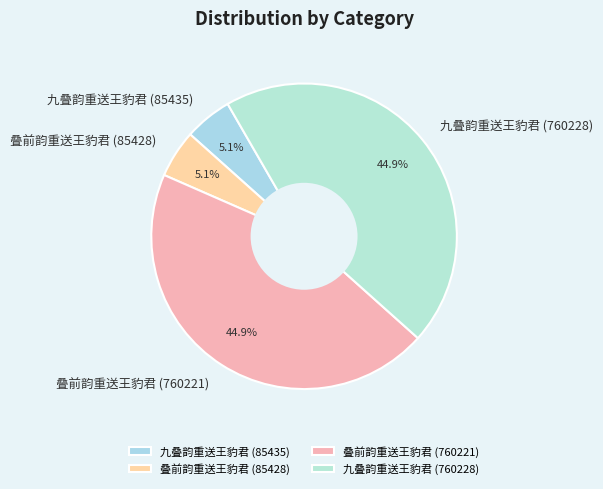

What percentage do 叠前韵重送王豹君 (85428) and 叠前韵重送王豹君 (760221) together represent?

50.0%